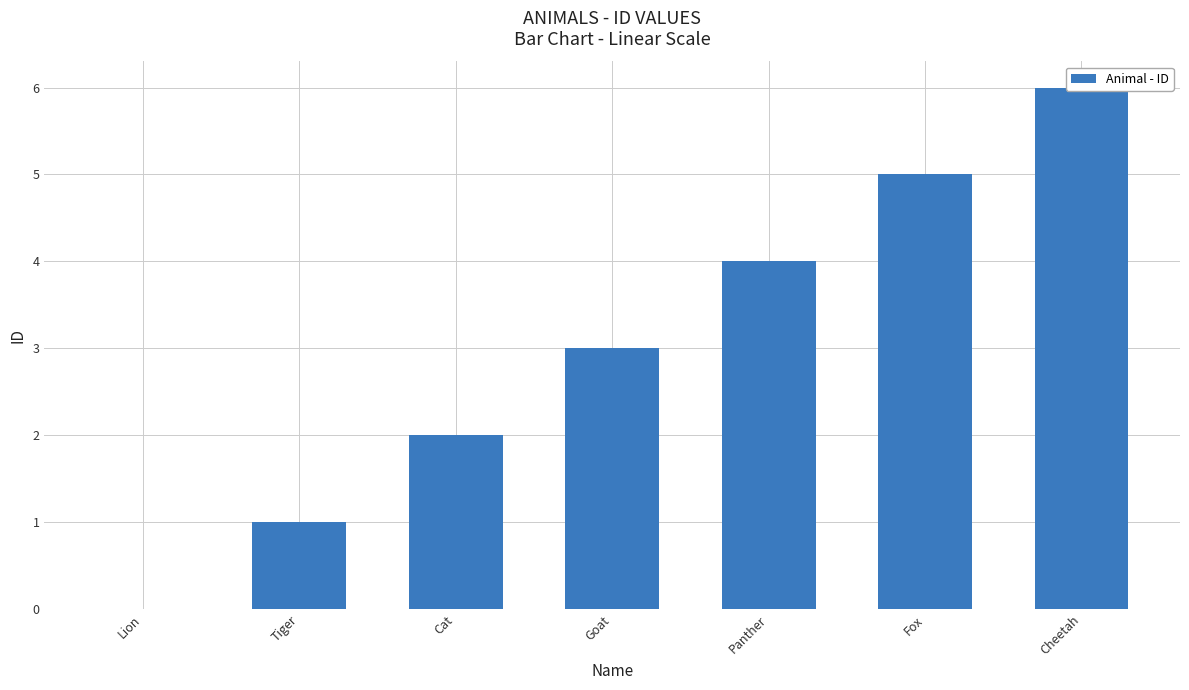

What is the change in value from Cat to Fox?

+3